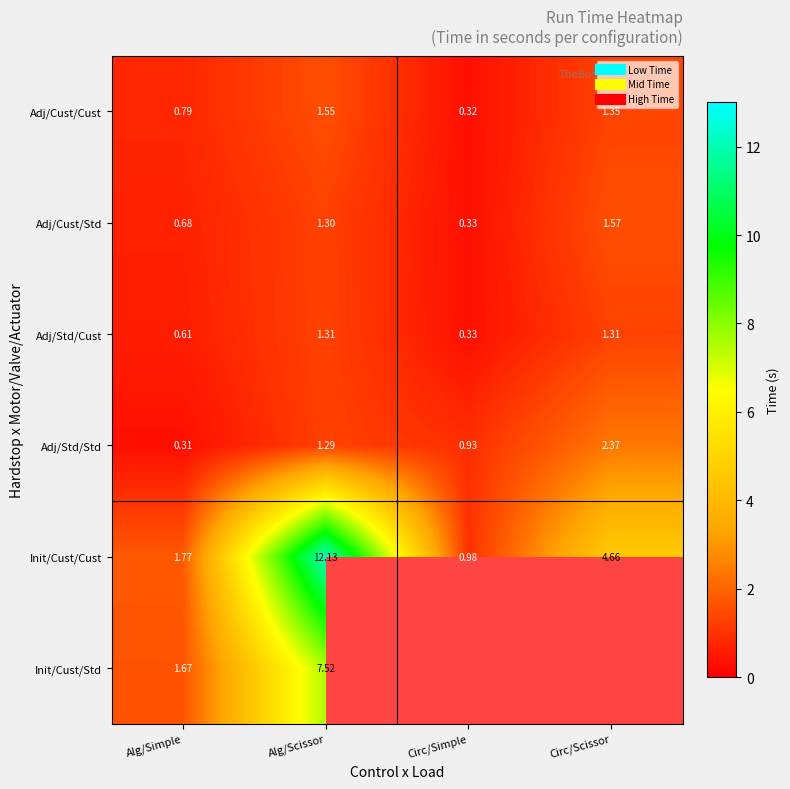

Which series has the largest range (max minus min)?

Init/Cust/Cust